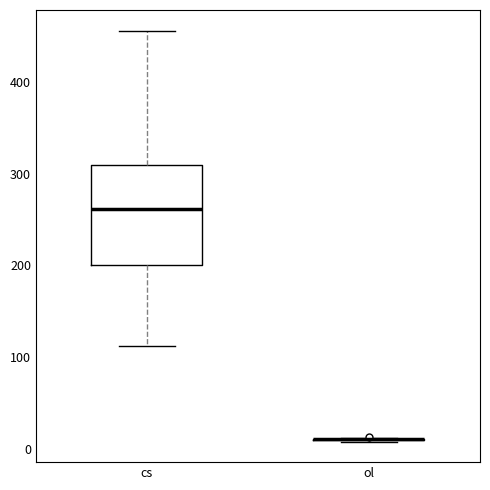

Reading left to right, transcribe this box plot: for each box, give where its median line is, the range the box spans, and where its two whiskers end, as read against the y-axis. The values are not printed on the chart, so give them approximately, as read against the axis.

cs: median 260, box 200 to 310, whiskers 110 to 460
ol: box collapsed to a line at 10, whiskers 10 to 10